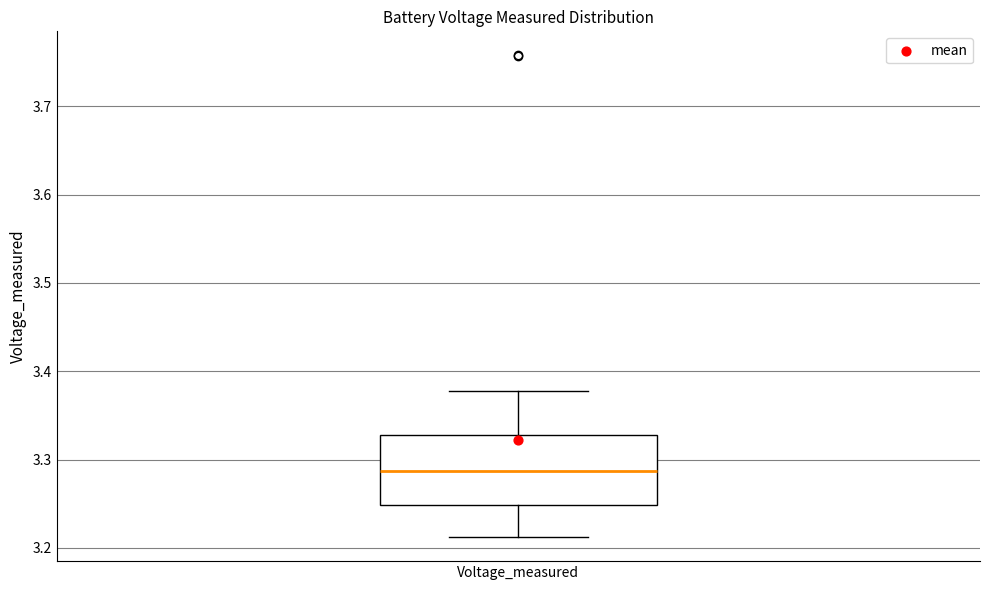

Where does the lower whisker of the box for Voltage_measured end on the y-axis? The values are not printed on the chart, so give them approximately, as read against the axis.

3.21